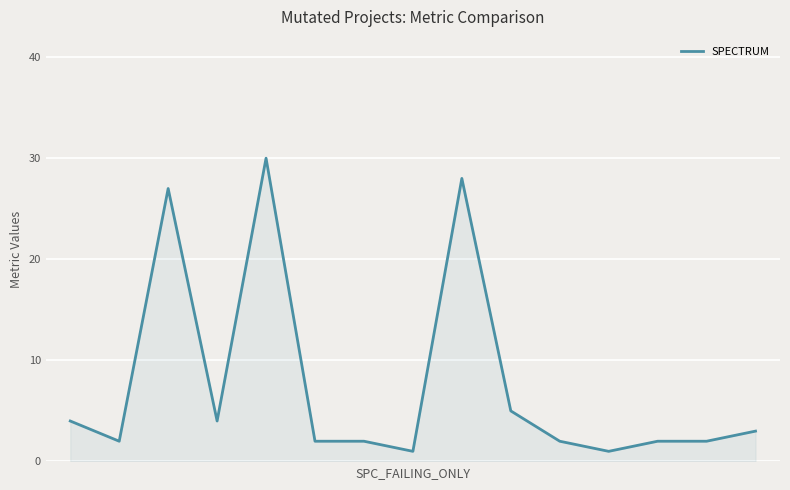

What is the greatest value displayed?

30